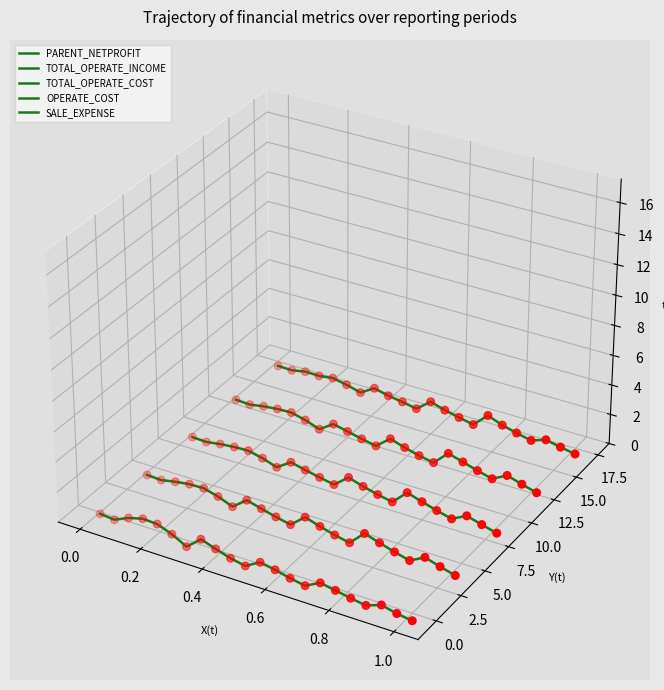

Which series contains the highest Y value?

SALE_EXPENSE